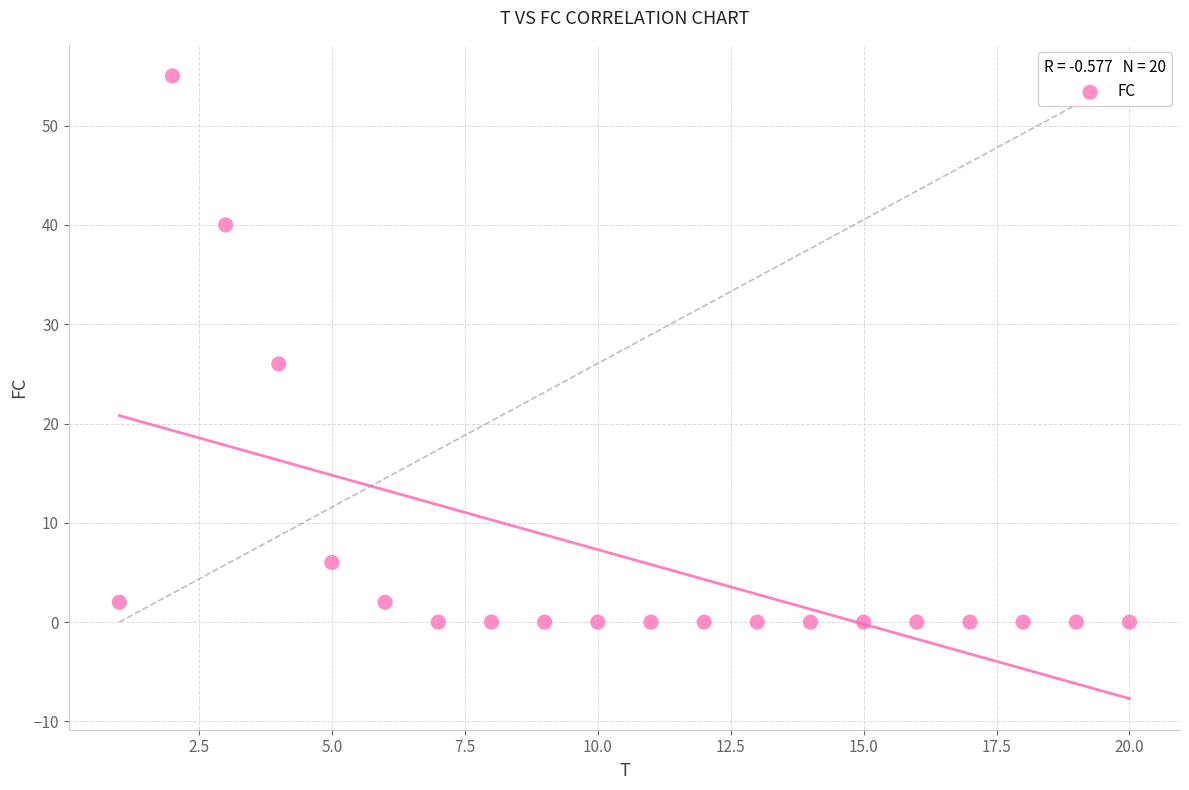

What is the range of Y values (max minus min)?

55